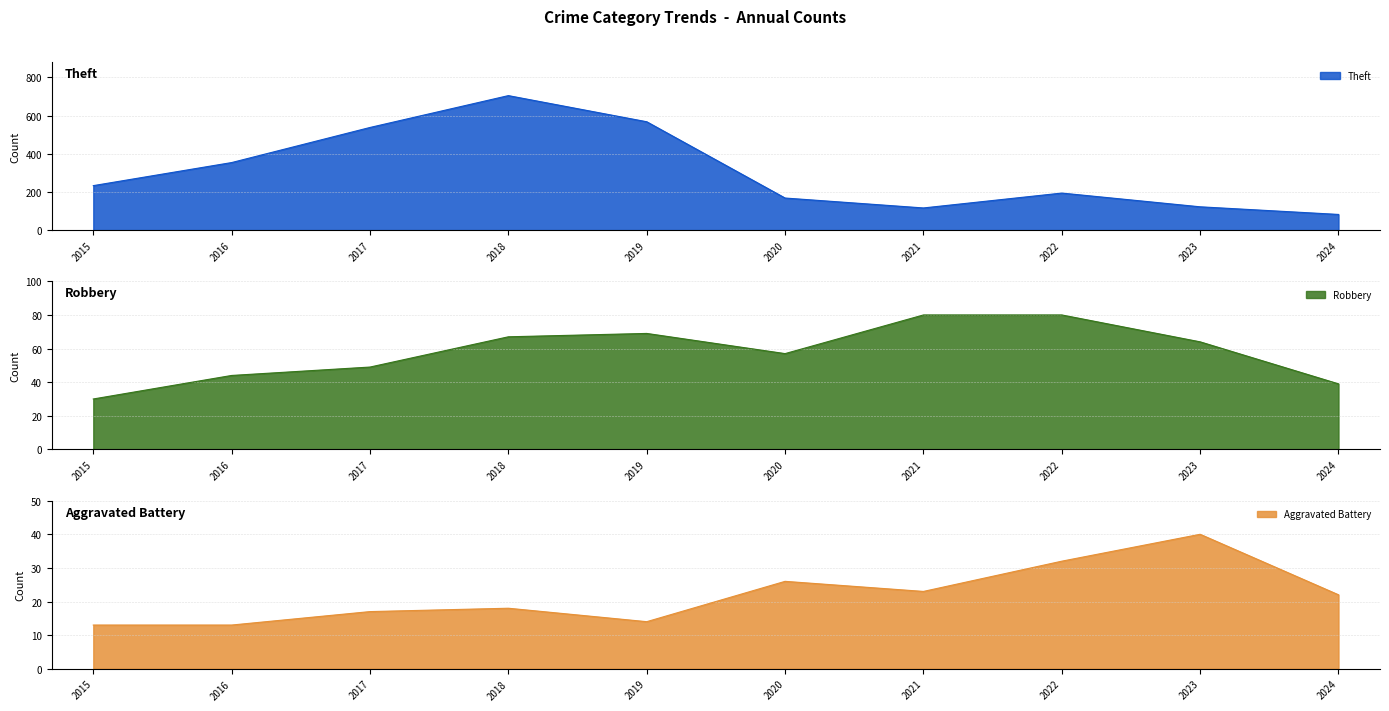

True or false: Theft and Robbery cross at least once.

False